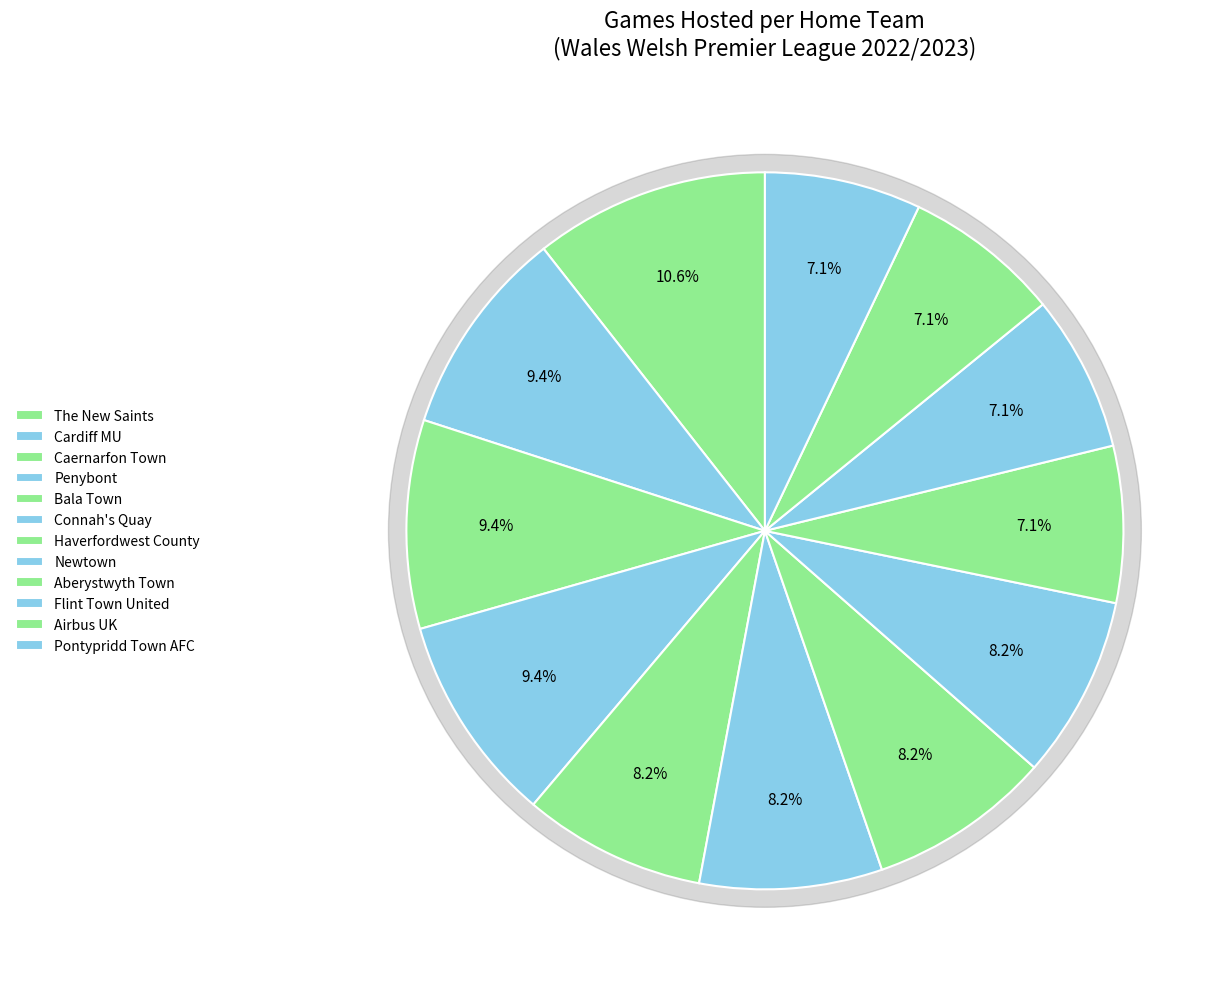

What percentage is the Cardiff MU slice, to the nearest percent?

9%